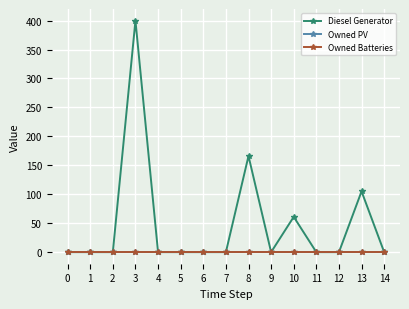

True or false: Diesel Generator has a value of 0 at 4.

True